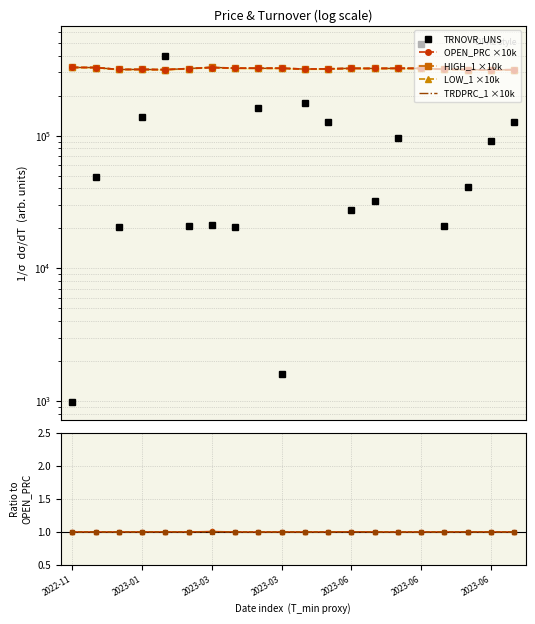

What is the sum of the HIGH_1 values at 2023-06-07 and 2022-12-27?

636450.0